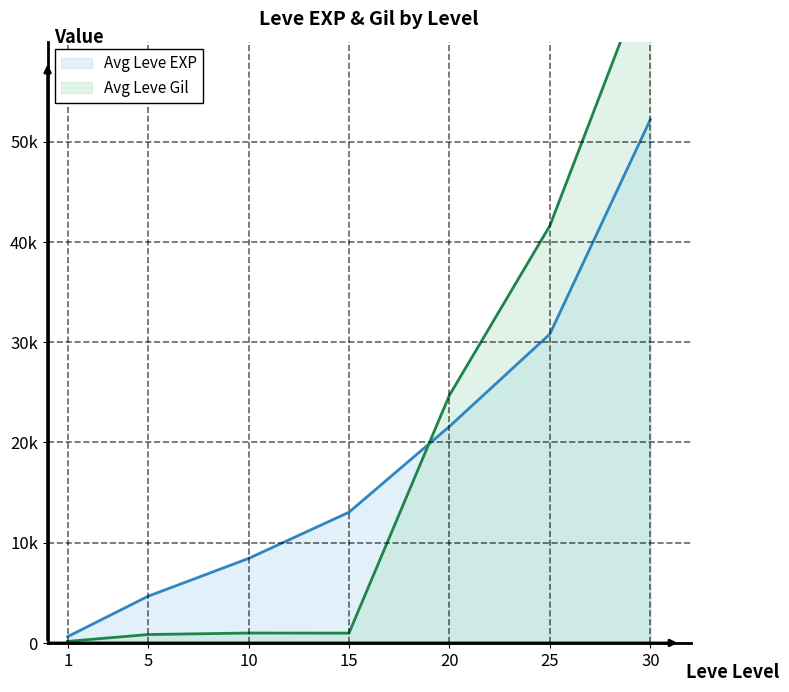

What is the sum of the Avg Leve Gil values at 10 and 30?

68720